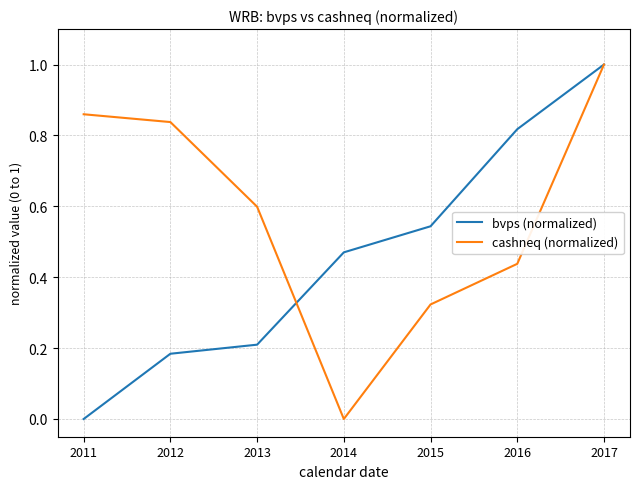

How many lines are shown in the chart?

2